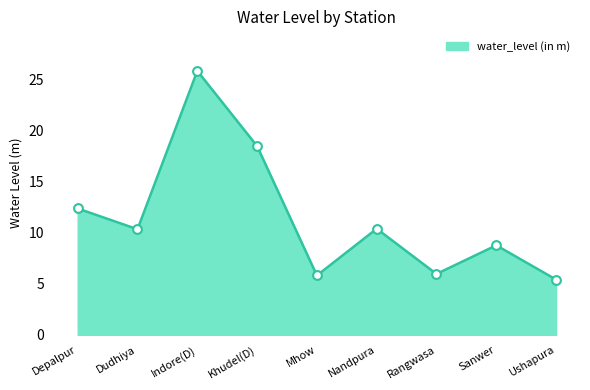

What is the ratio of the value at Mhow to the value at Depalpur?

0.5